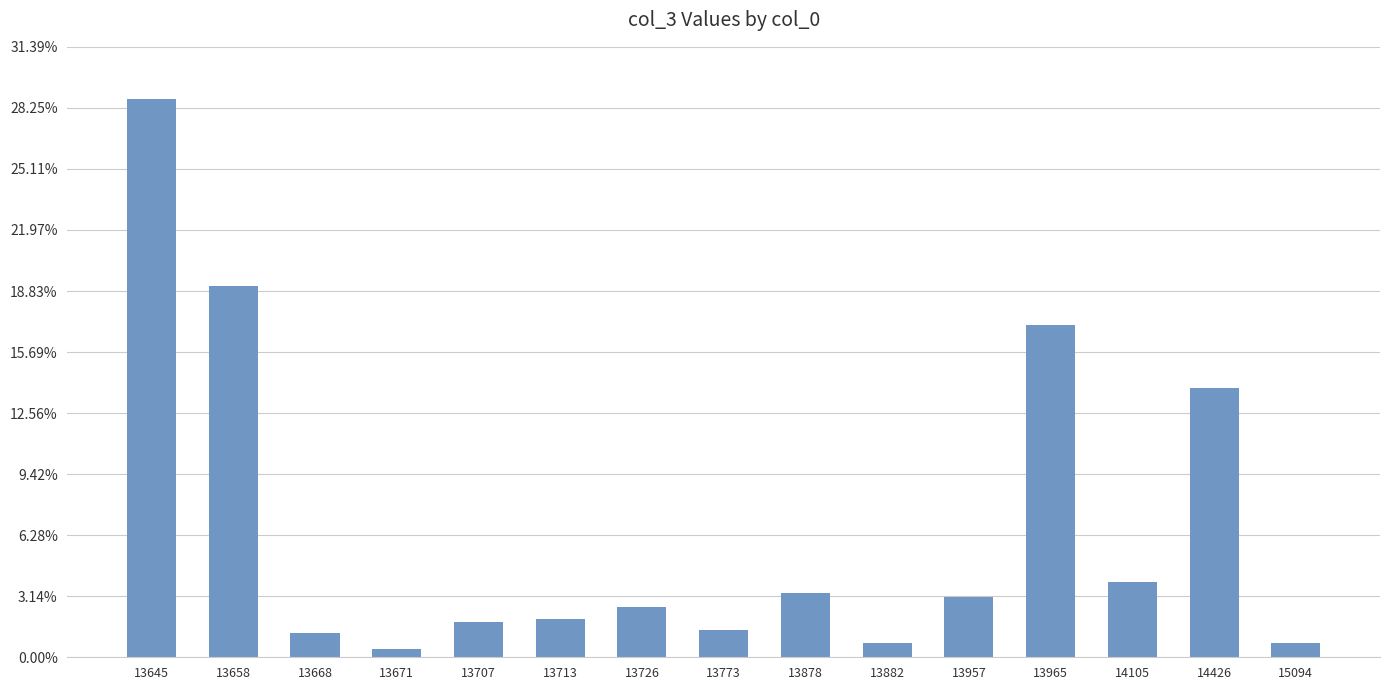

At which label is the value closest to 6969?

14426